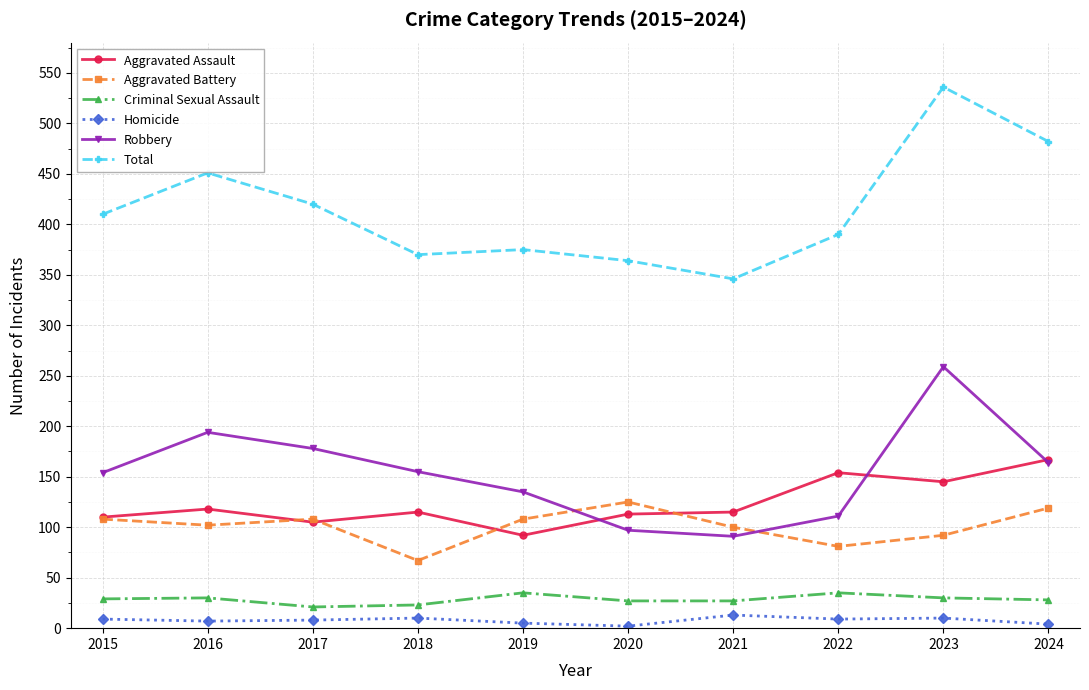

Which series has the widest spread of values?

Total